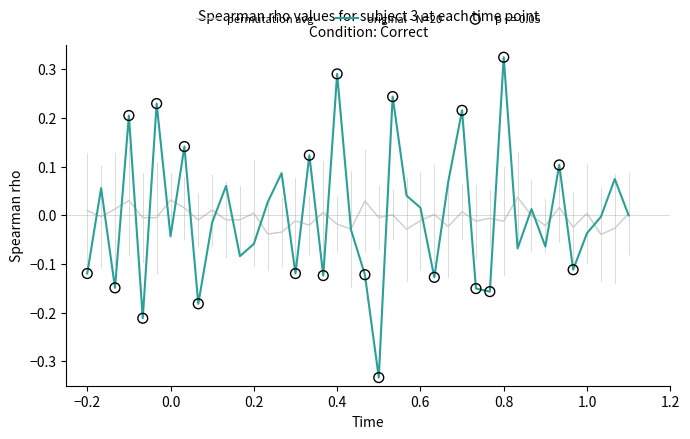

Which series has the largest range (max minus min)?

original - N=20